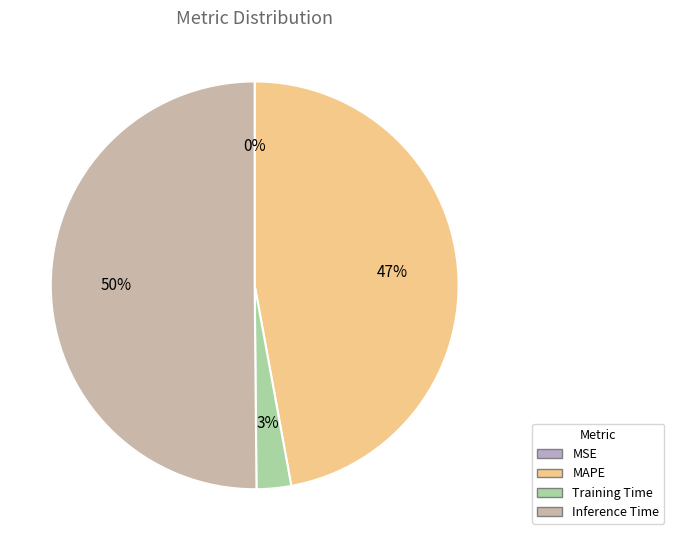

Which category accounts for the majority?

Inference Time